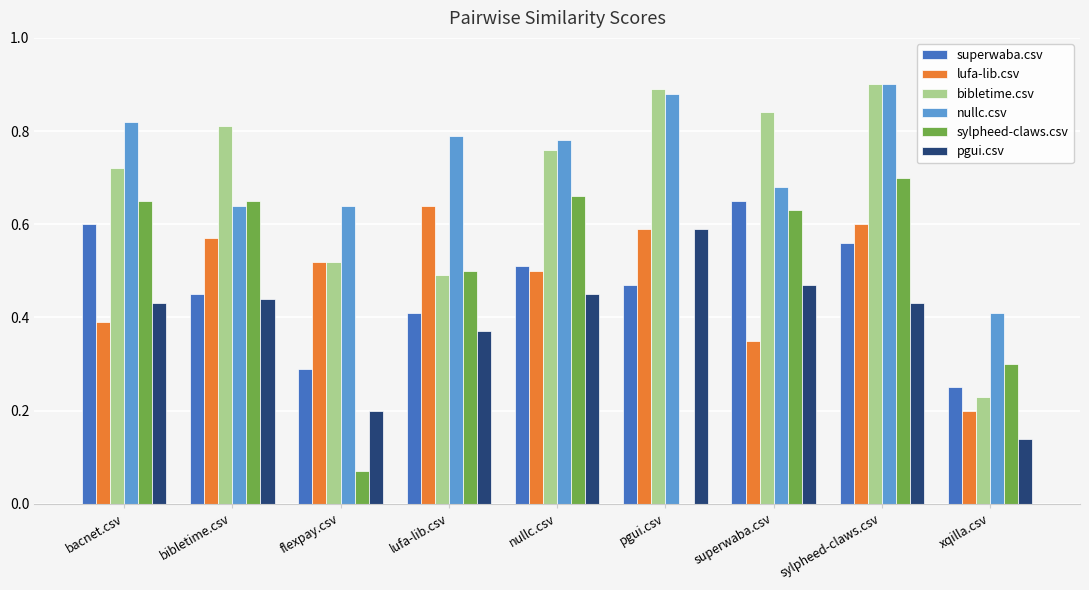

Is it true that bibletime.csv equals 0.3 at bibletime.csv?

False